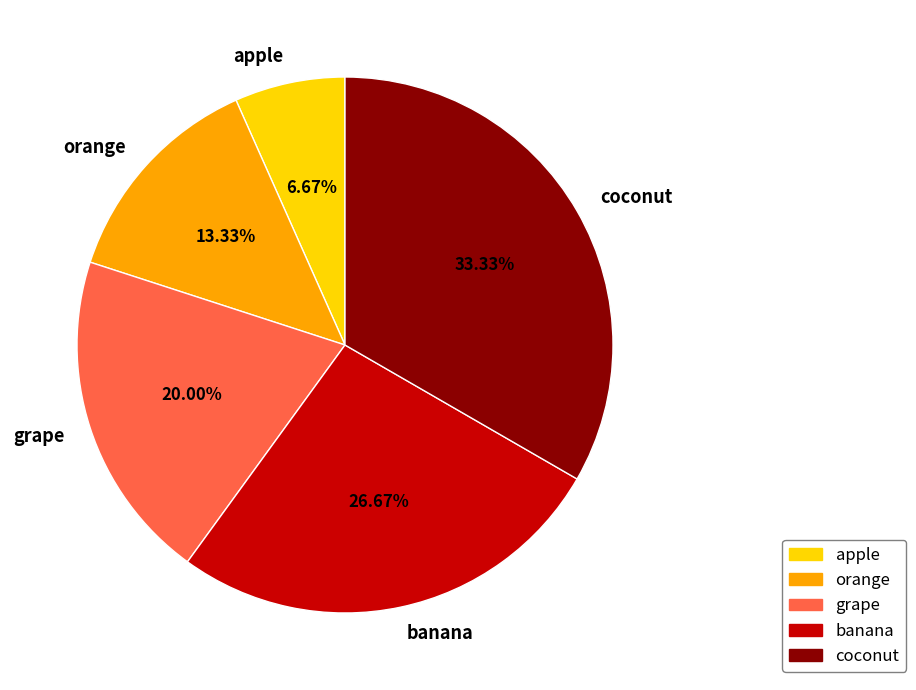

What is the ratio of the value at apple to the value at grape?

0.3